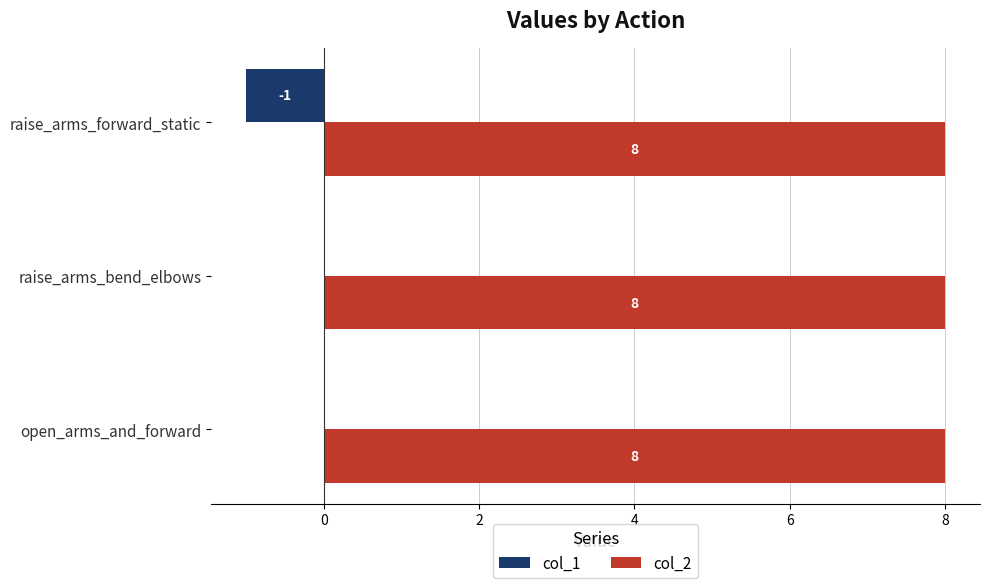

What is the highest value of the col_2 series?

8